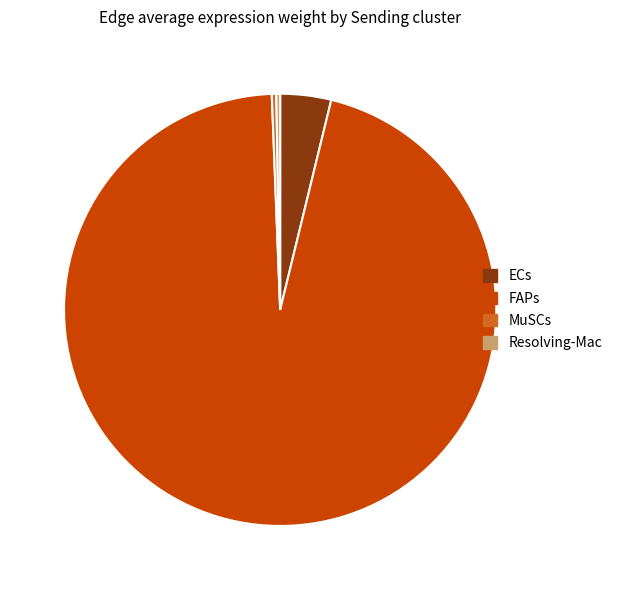

Combined, do Resolving-Mac and ECs account for over 50%?

No